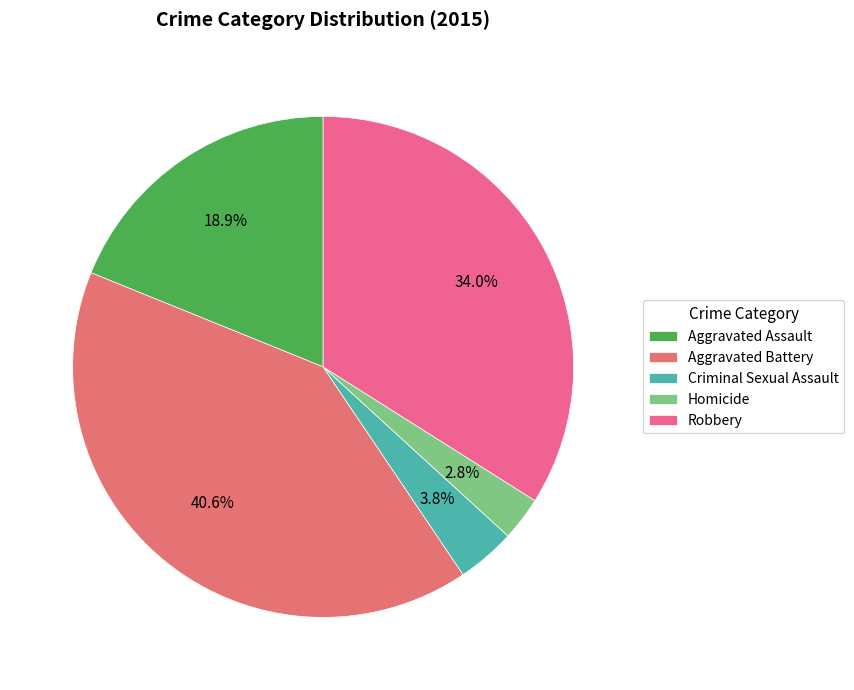

Do Homicide and Criminal Sexual Assault together represent more than half of the pie?

No